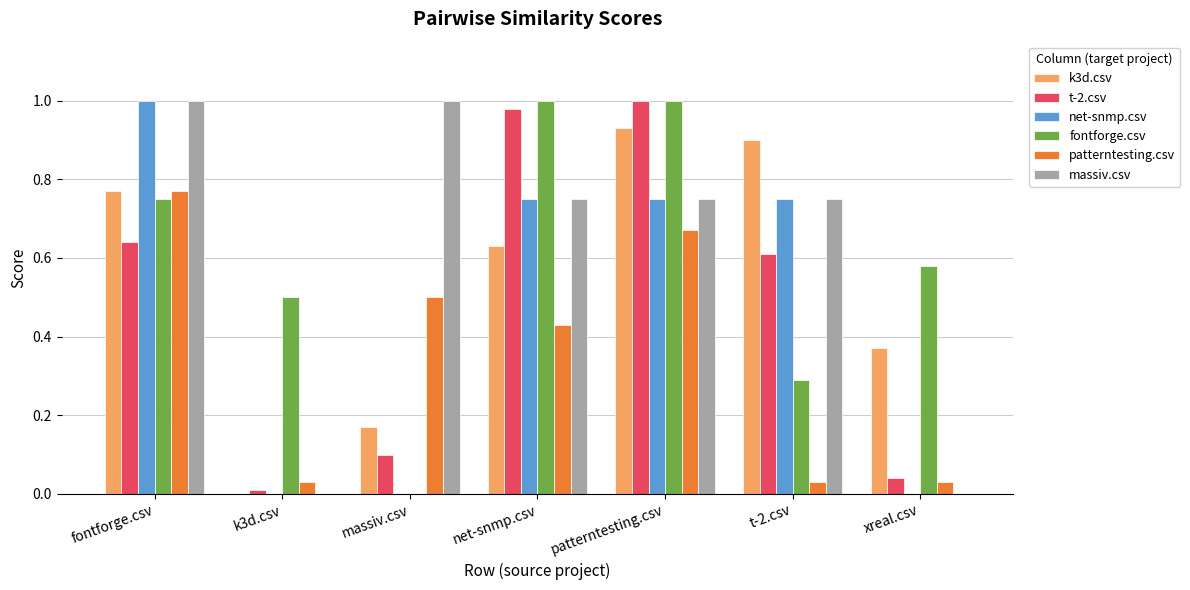

Which series changed the most between k3d.csv and massiv.csv?

massiv.csv